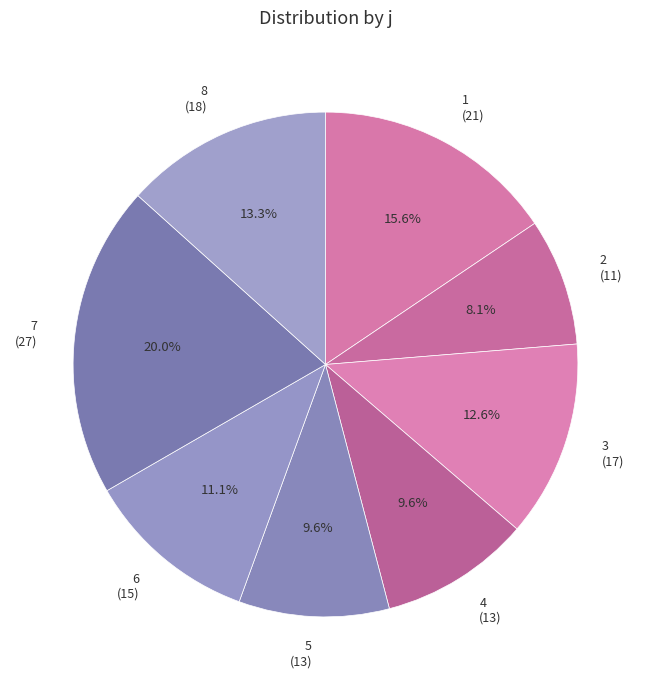

Is it true that 5 is 1% of the pie?

False